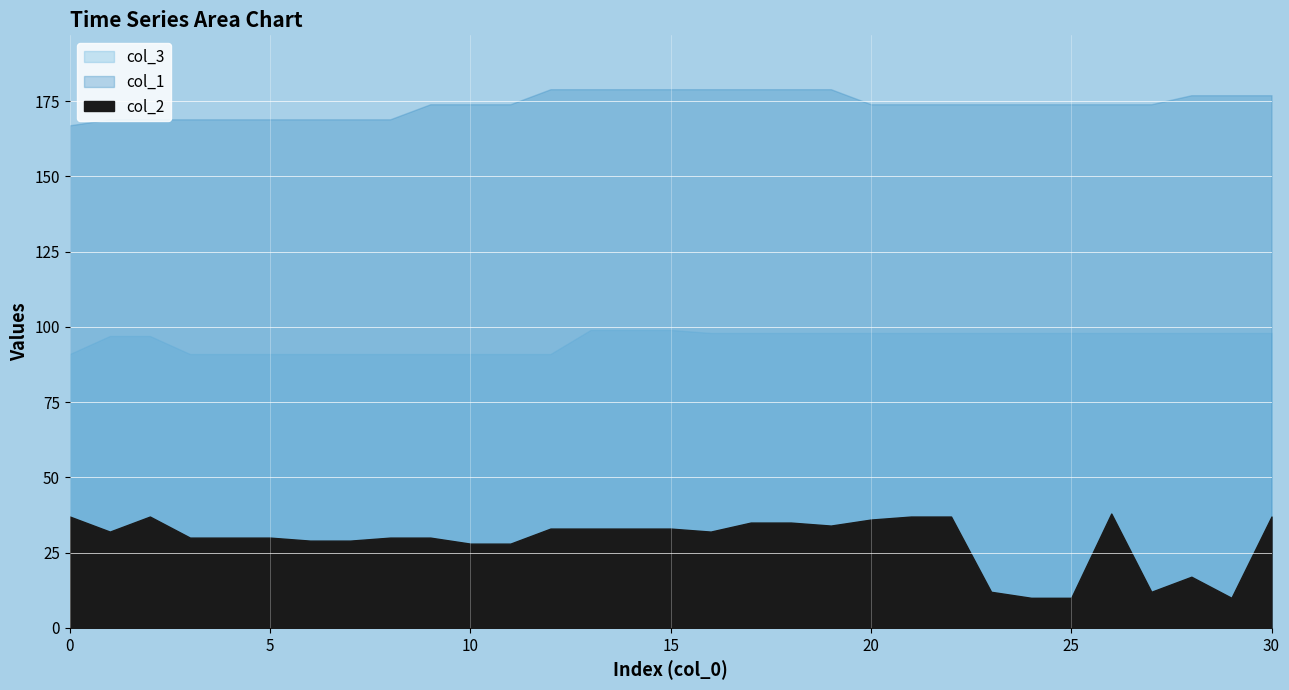

How many series are shown in this chart?

3